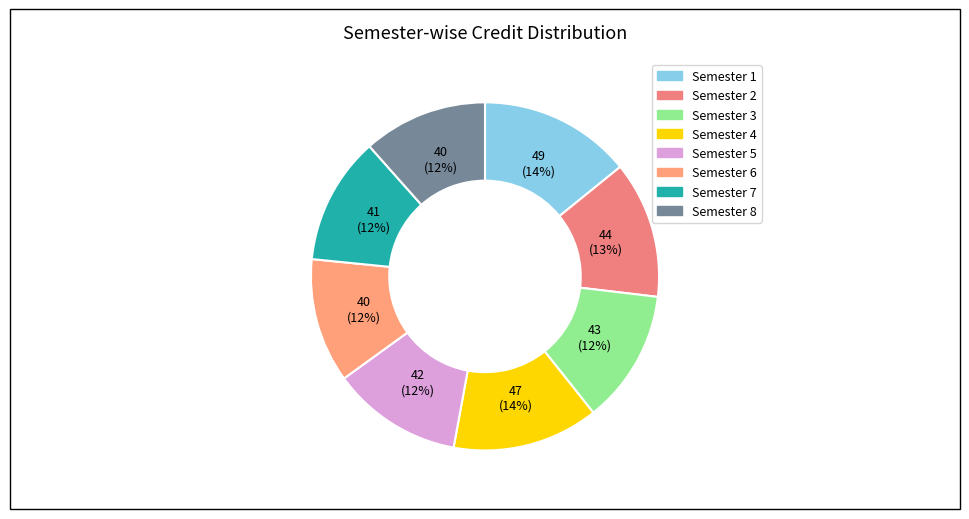

How many segments does this pie chart have?

8